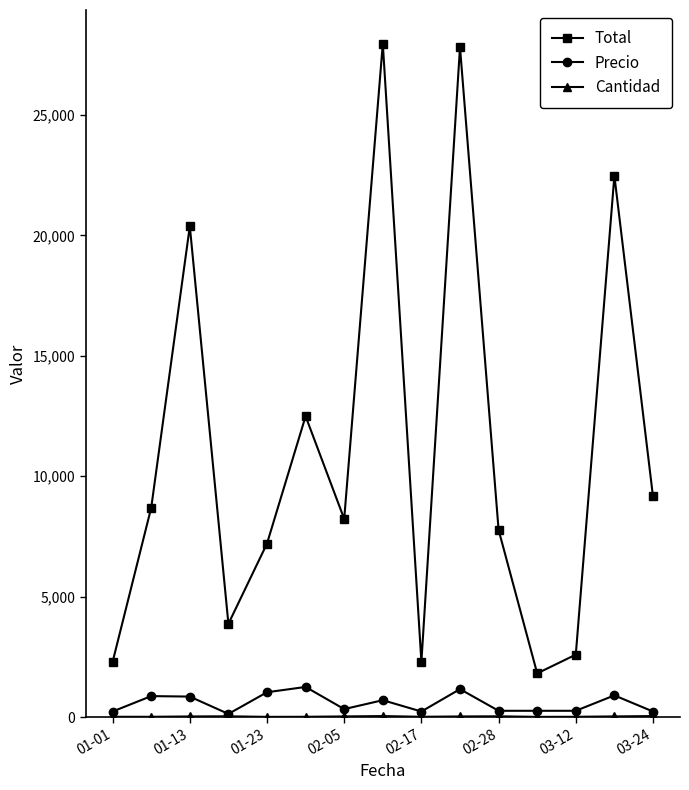

True or false: Total has more than 2 points higher than both neighbors.

True